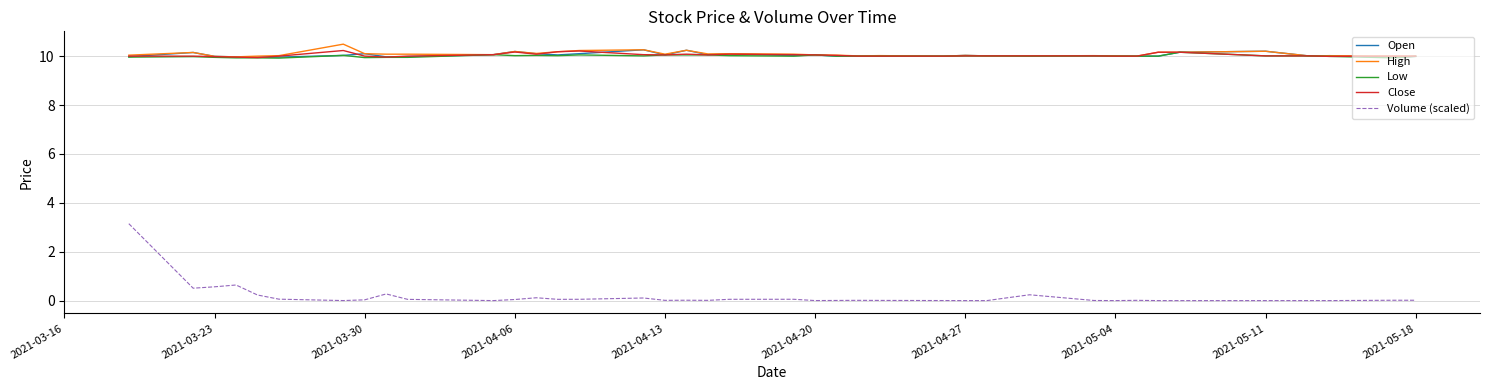

What is the maximum value for Low?

10.2